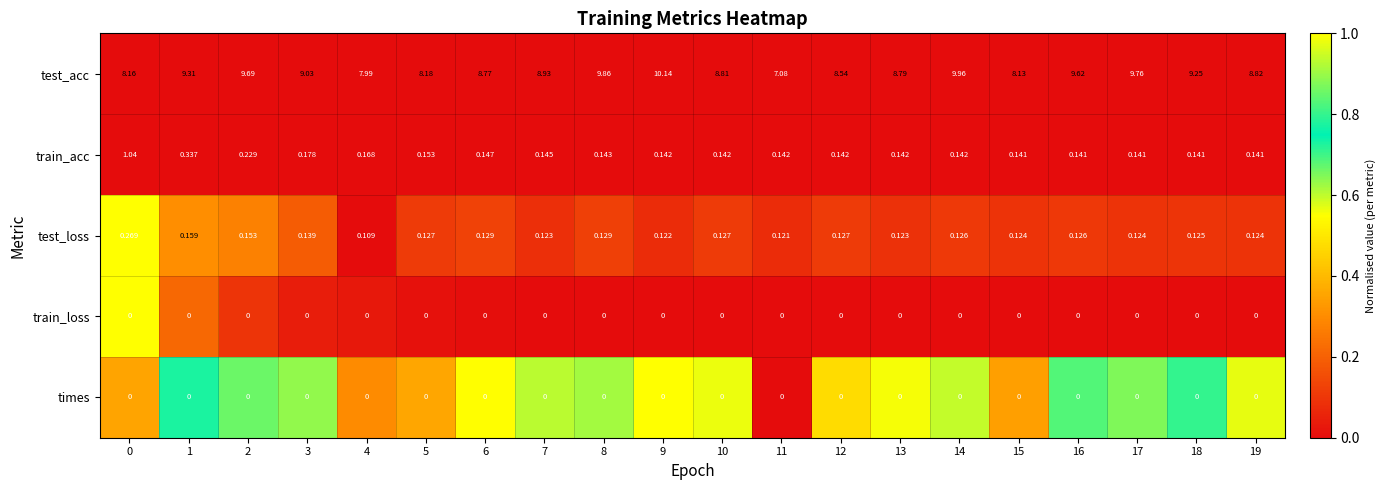

Is the value of test_acc at 6 greater than the value of train_loss at 13?

Yes